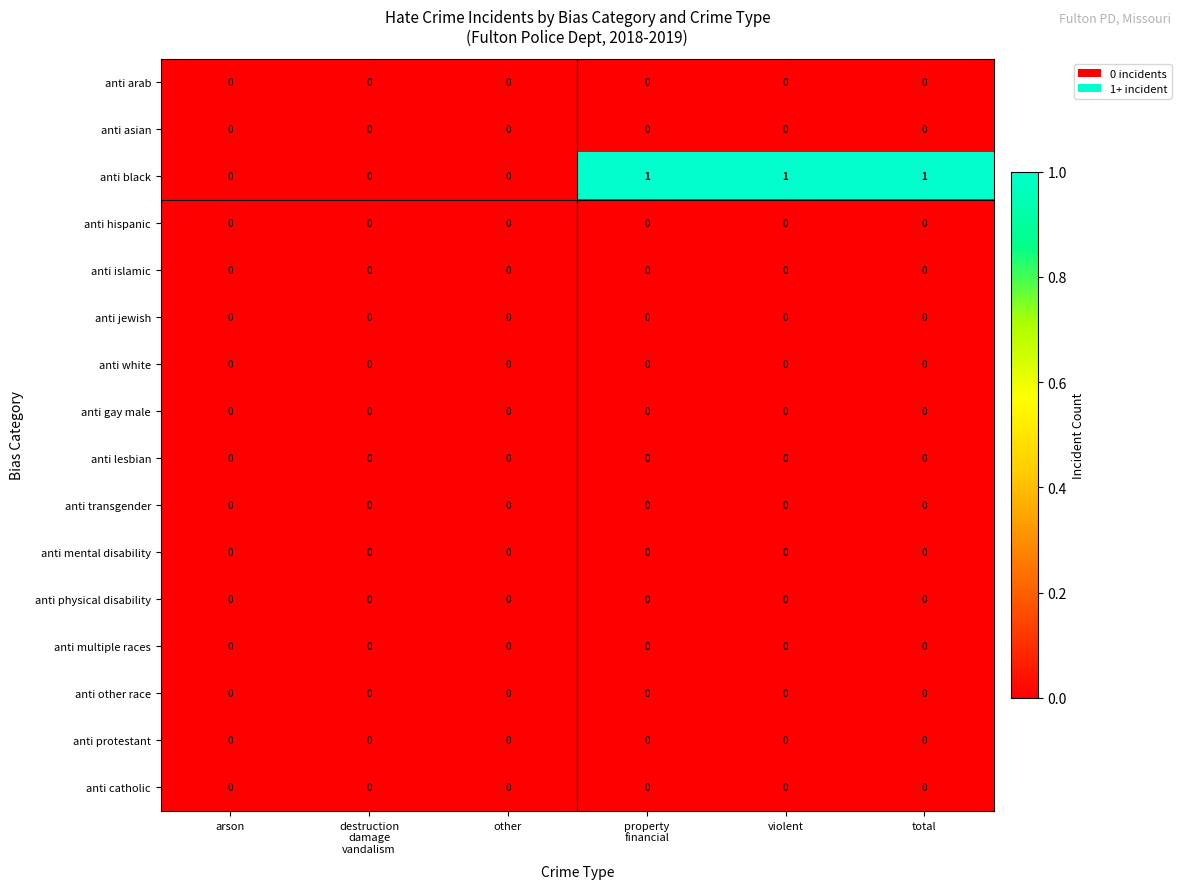

The value of anti gay male at violent is 0. True or false?

True